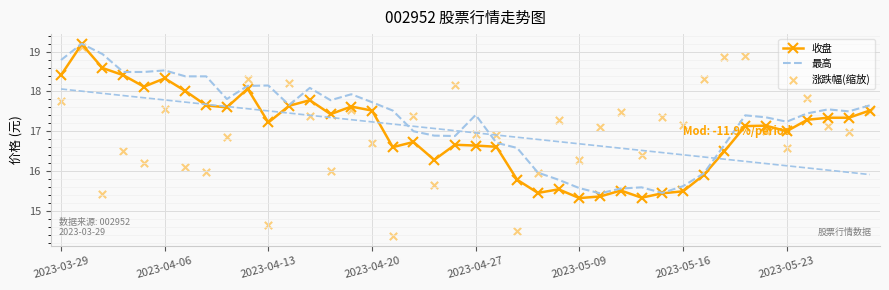

Which series has the largest Y range (max minus min)?

涨跌幅(缩放)